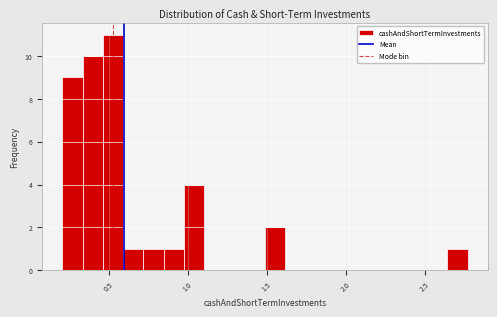

Around what value on the x-axis is the tallest bar? Give the approximate position of its centre, as read against the axis.

0.55